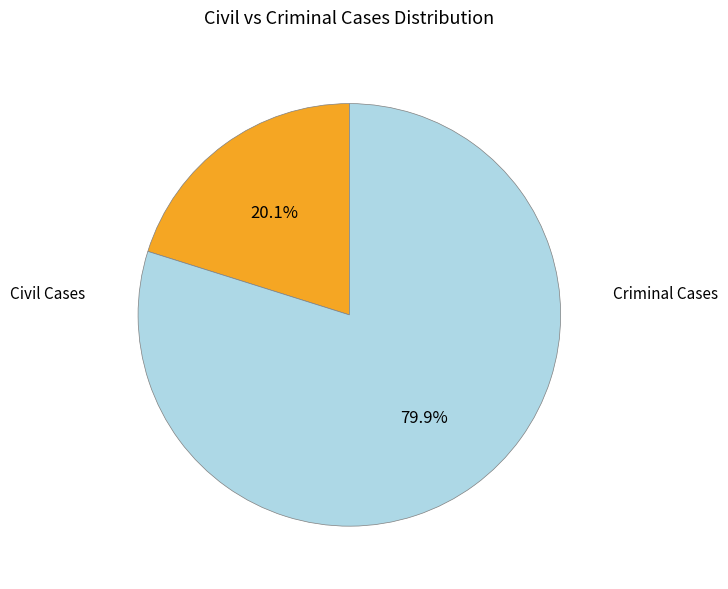

Is there a majority slice in this chart?

Yes